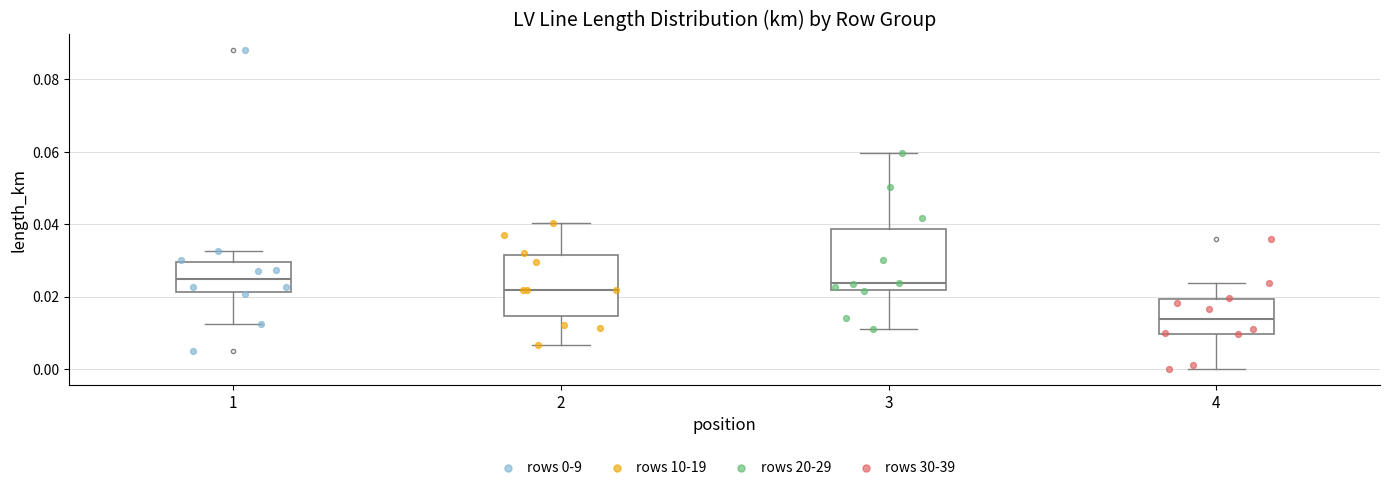

Reading left to right, transcribe this box plot: for each box, give where its median line is, the range the box spans, and where its two whiskers end, as read against the y-axis. The values are not printed on the chart, so give them approximately, as read against the axis.

1: median 0.024, box 0.022 to 0.030, whiskers 0.012 to 0.032
2: median 0.022, box 0.014 to 0.032, whiskers 0.006 to 0.040
3: median 0.024, box 0.022 to 0.038, whiskers 0.012 to 0.060
4: median 0.014, box 0.010 to 0.020, whiskers 0.000 to 0.024